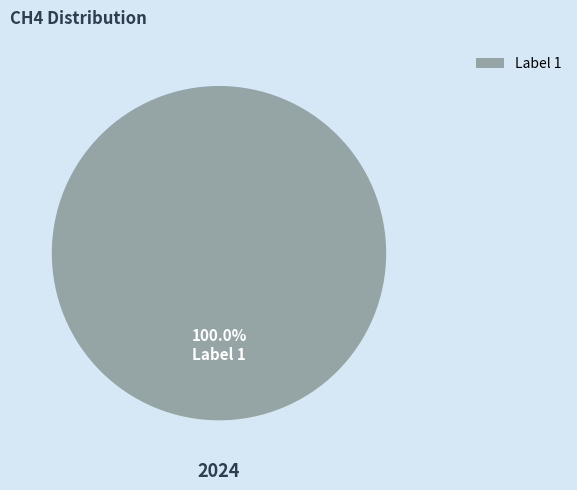

How many slices are in this pie chart?

1